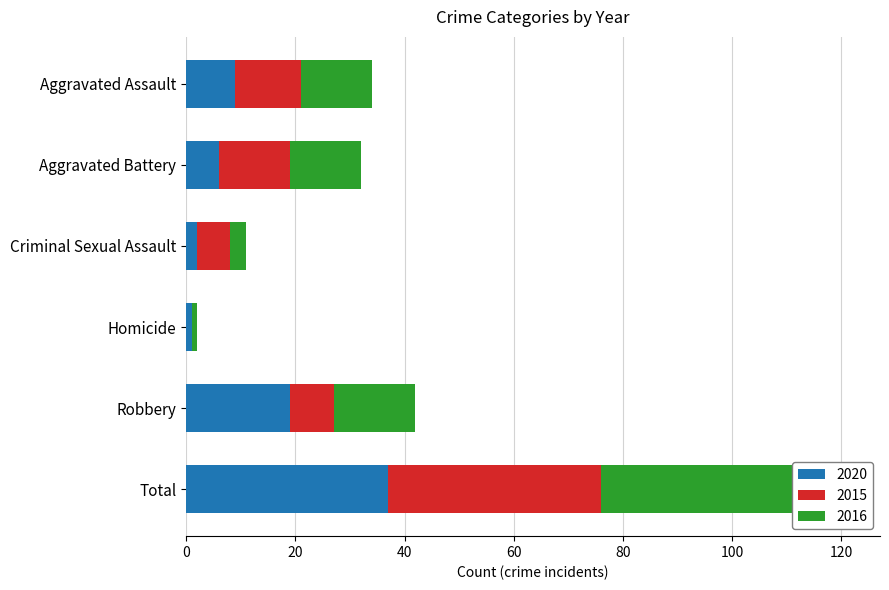

What is the difference between the maximum and minimum values in the 2020 series?

36